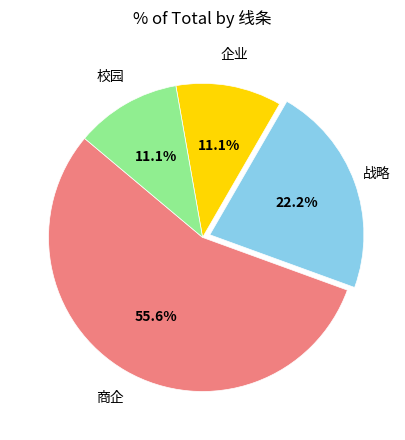

How many slices are in this pie chart?

4